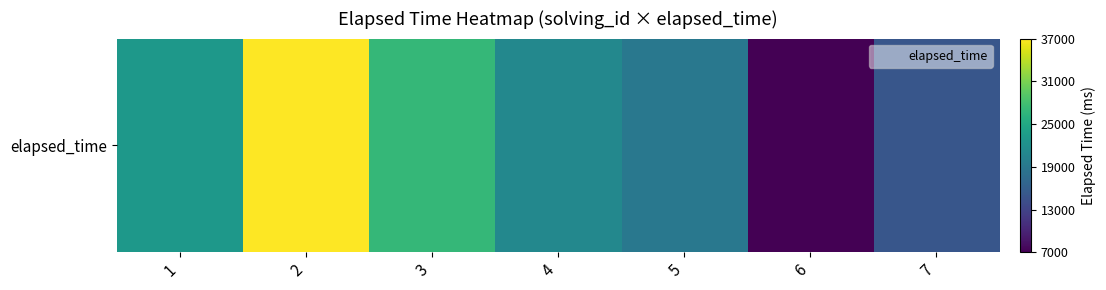

Which label corresponds to the smallest value in the chart?

6